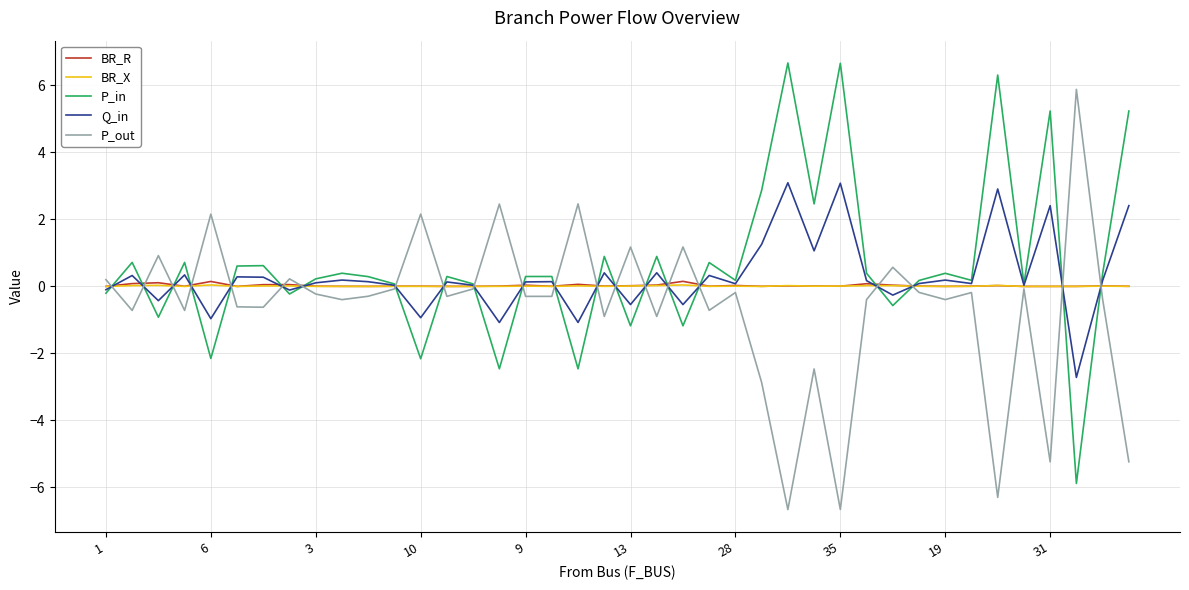

What is the maximum value shown in the chart?

6.7